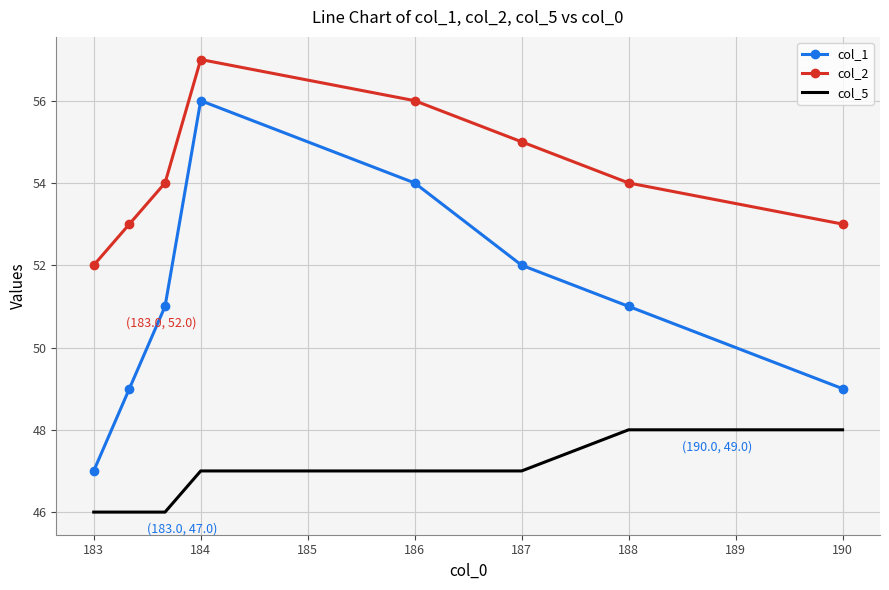

True or false: col_5 and col_1 cross at least once.

False